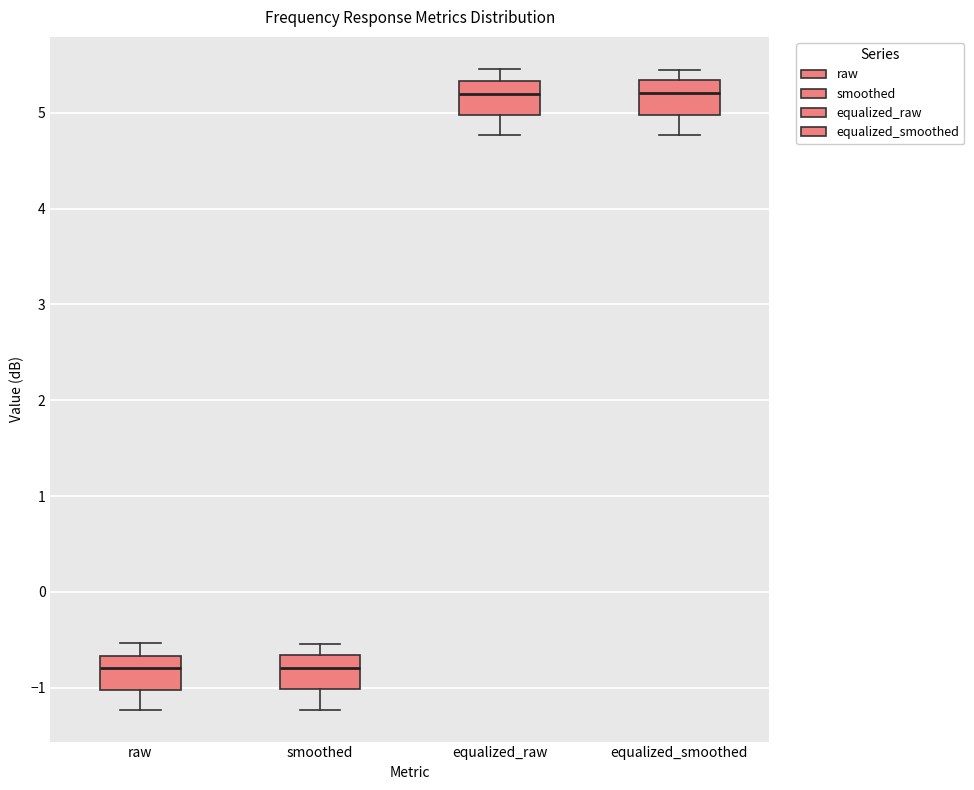

Reading left to right, transcribe this box plot: for each box, give where its median line is, the range the box spans, and where its two whiskers end, as read against the y-axis. The values are not printed on the chart, so give them approximately, as read against the axis.

raw: median -0.8, box -1.0 to -0.7, whiskers -1.2 to -0.5
smoothed: median -0.8, box -1.0 to -0.7, whiskers -1.2 to -0.5
equalized_raw: median 5.2, box 5.0 to 5.3, whiskers 4.8 to 5.5
equalized_smoothed: median 5.2, box 5.0 to 5.3, whiskers 4.8 to 5.5